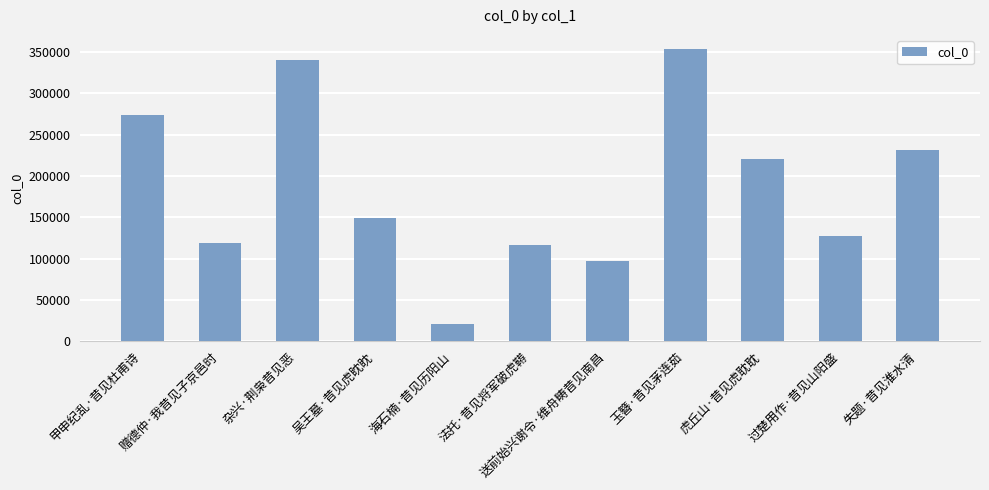

Is it true that the value at 甲申纪乱·昔见杜甫诗 is 274158?

True